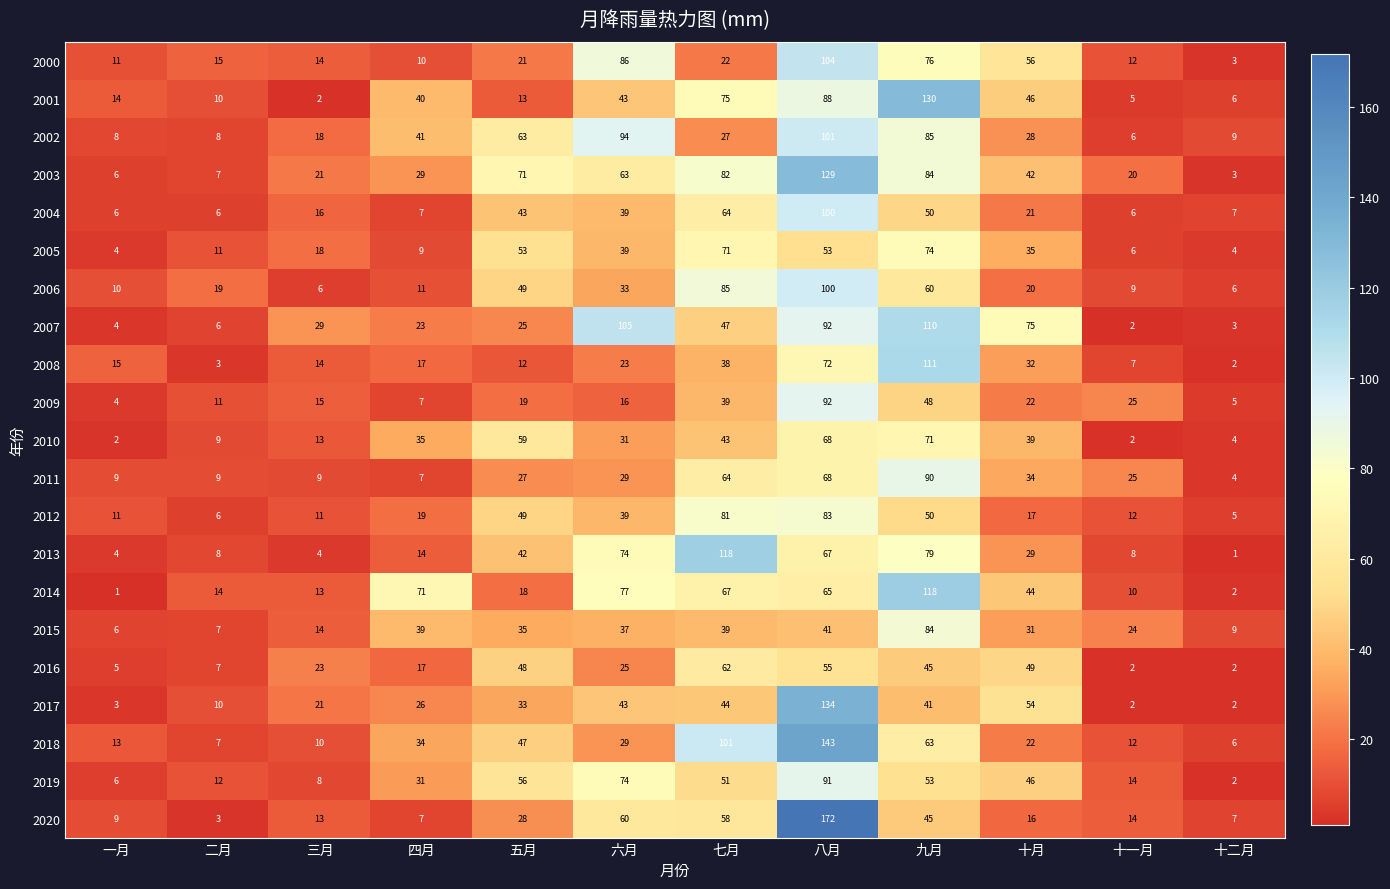

Which series has the widest spread of values?

2020